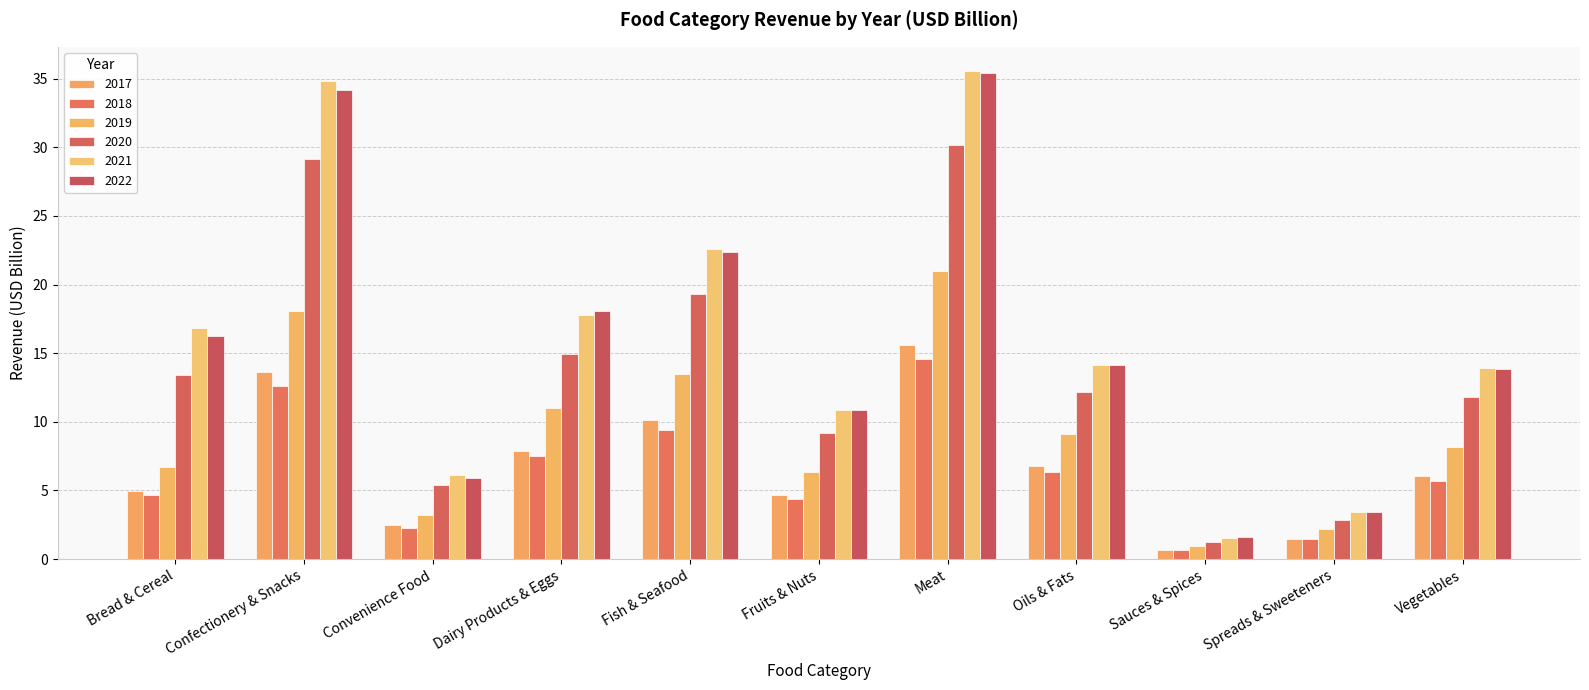

Is it true that 2021 equals 30.1 at Dairy Products & Eggs?

False